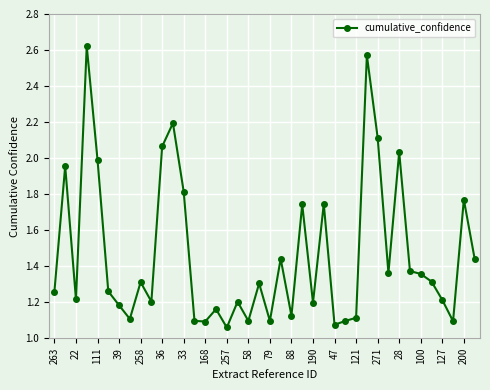

What is the average value?

1.5